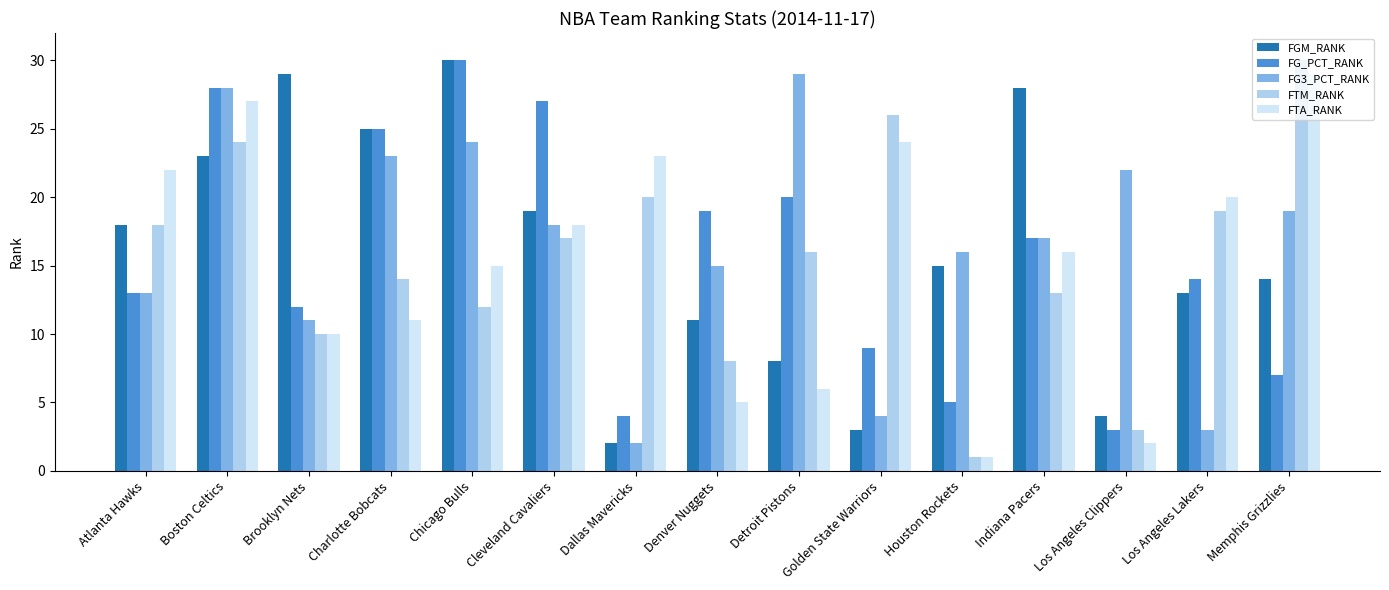

Which category has the lowest value in the FTA_RANK series?

Houston Rockets